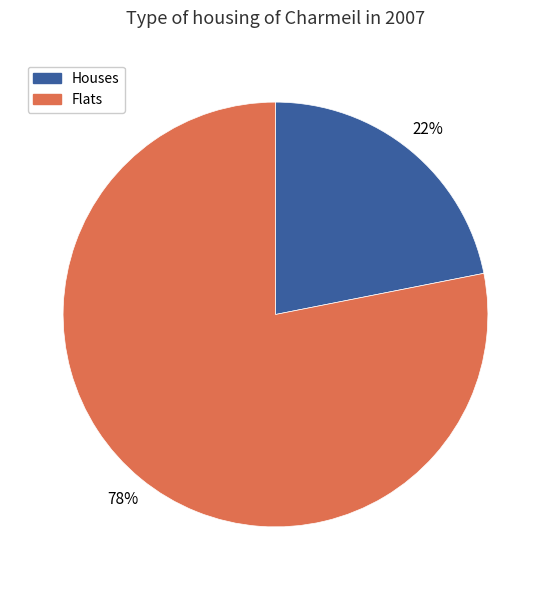

Is it true that Houses is 28% of the pie?

False